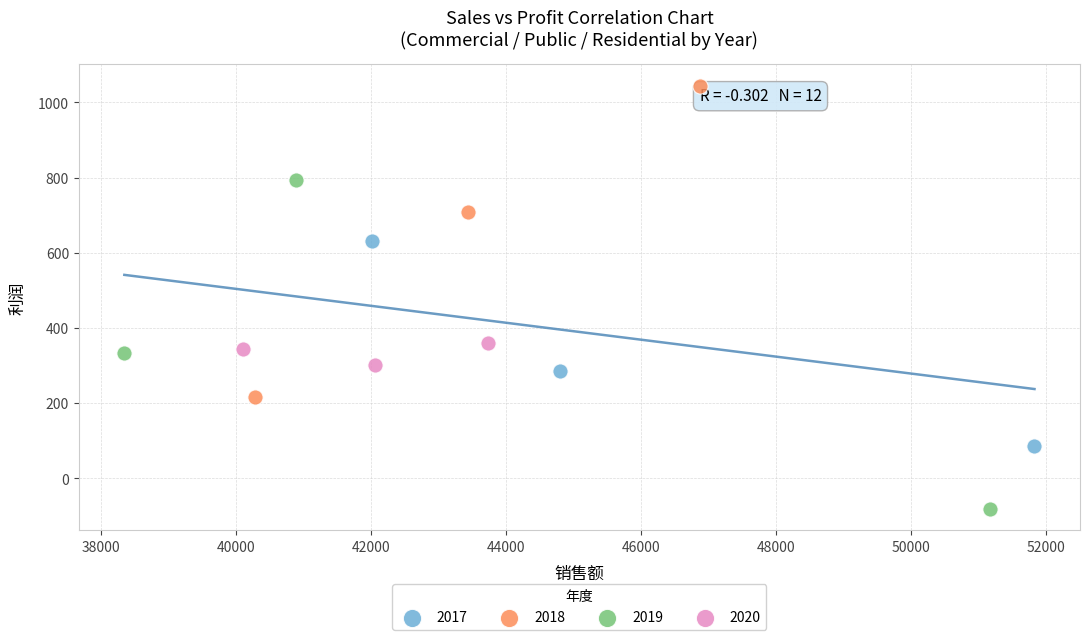

Which series reaches the minimum Y coordinate?

2019